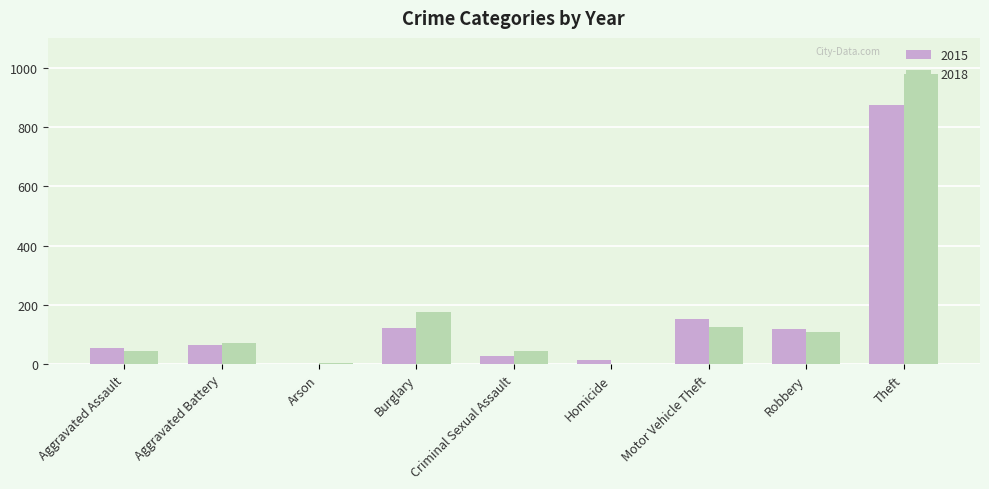

What is the spread (max minus min) of values at Burglary?

55